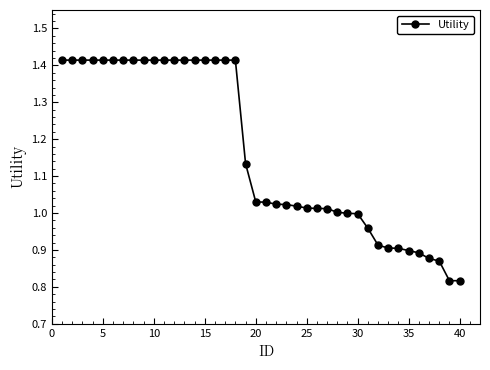

What is the difference between the second highest and second lowest values?

0.6